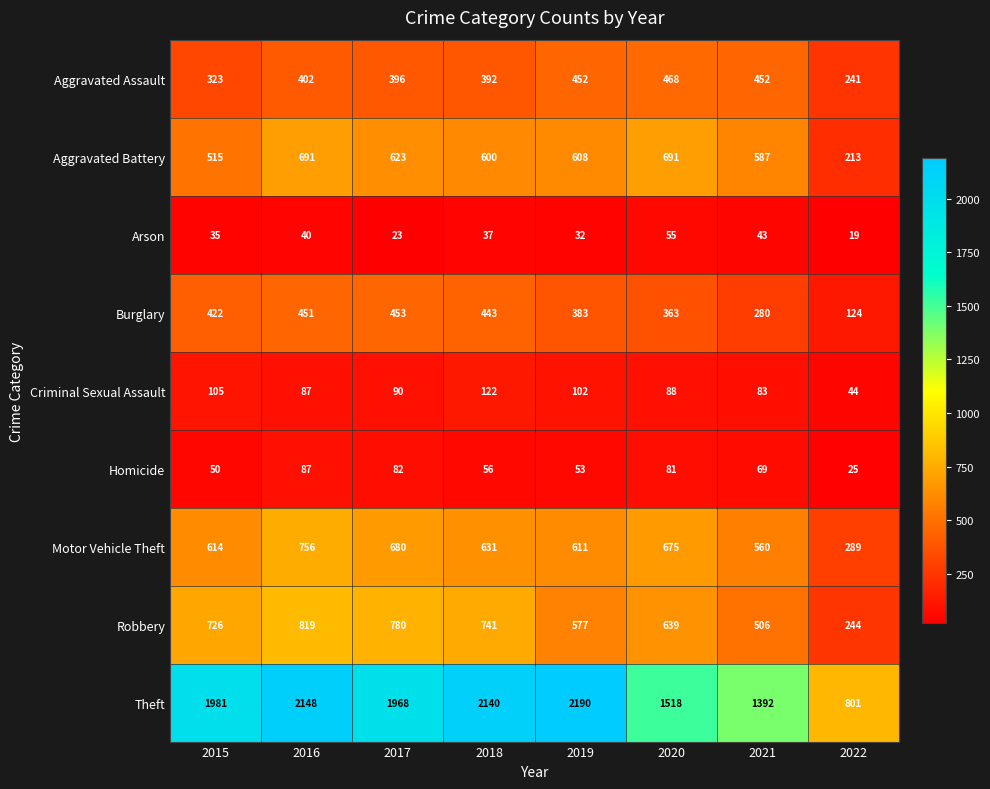

What is the difference between the highest and lowest values at 2016?

2108